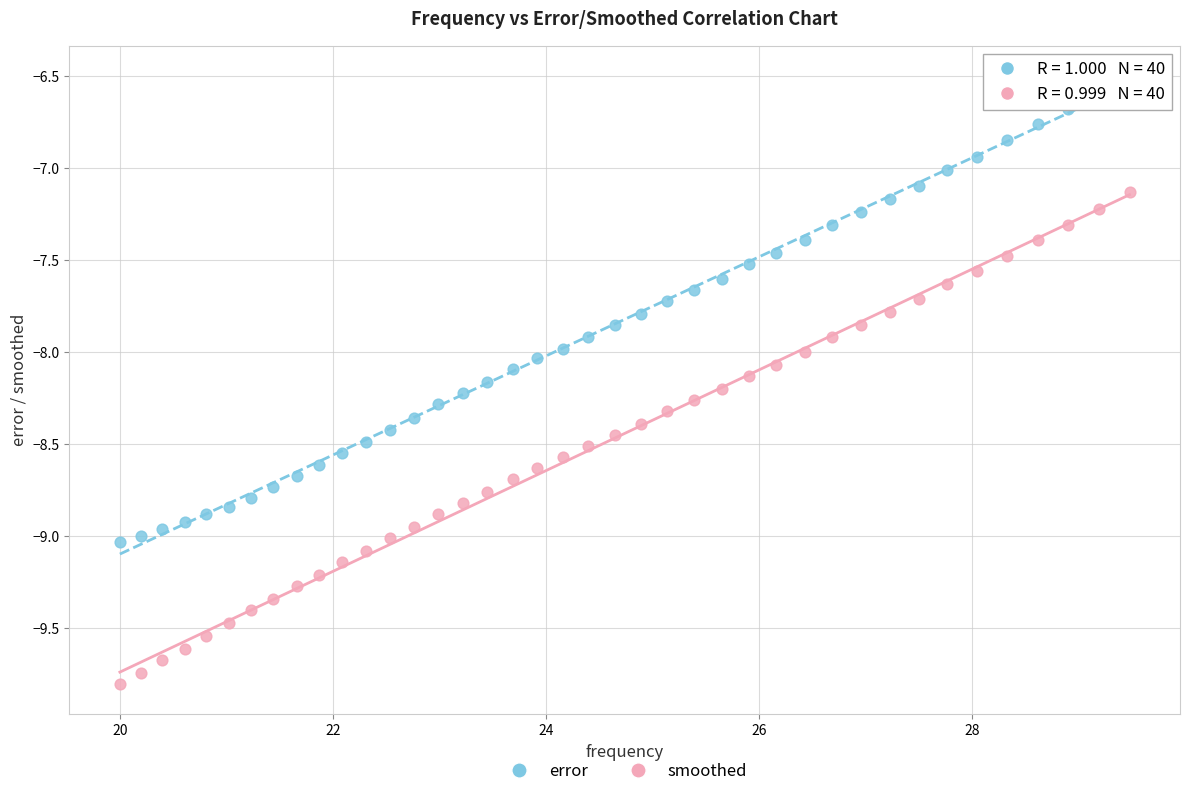

Which series reaches the maximum Y coordinate?

error